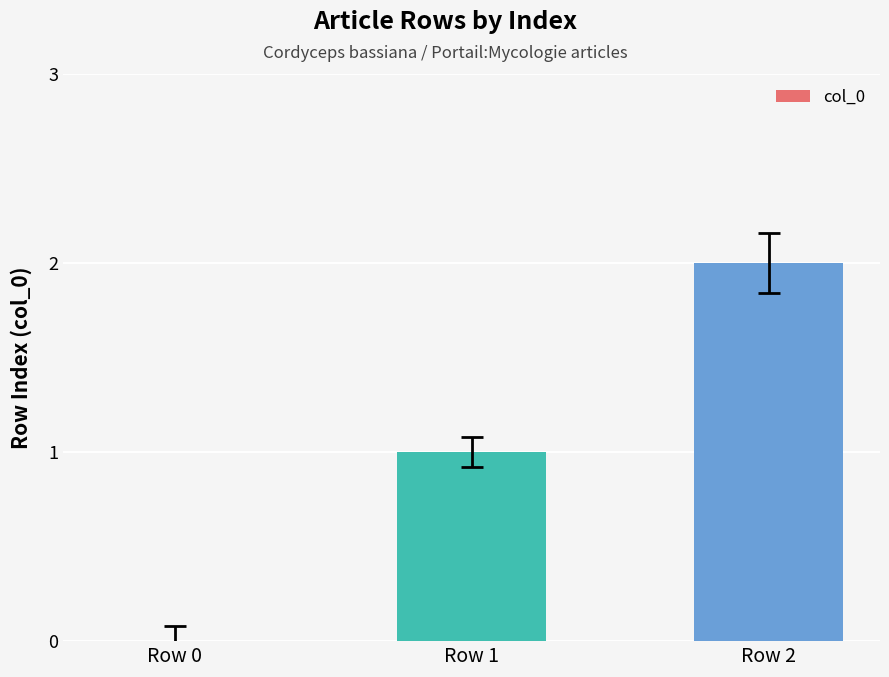

Reading left to right, what are all the values shown in this chart?

0	1	2